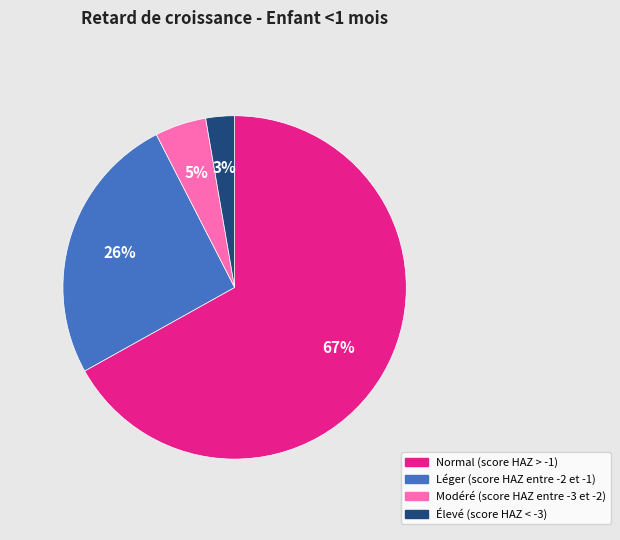

Is it true that Normal (score HAZ > -1) is 79% of the pie?

False